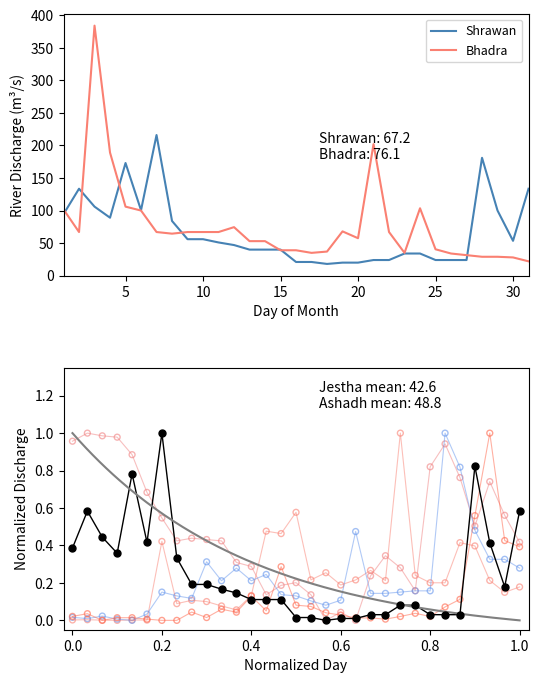

Which series has the widest spread of Y values?

Bhadra